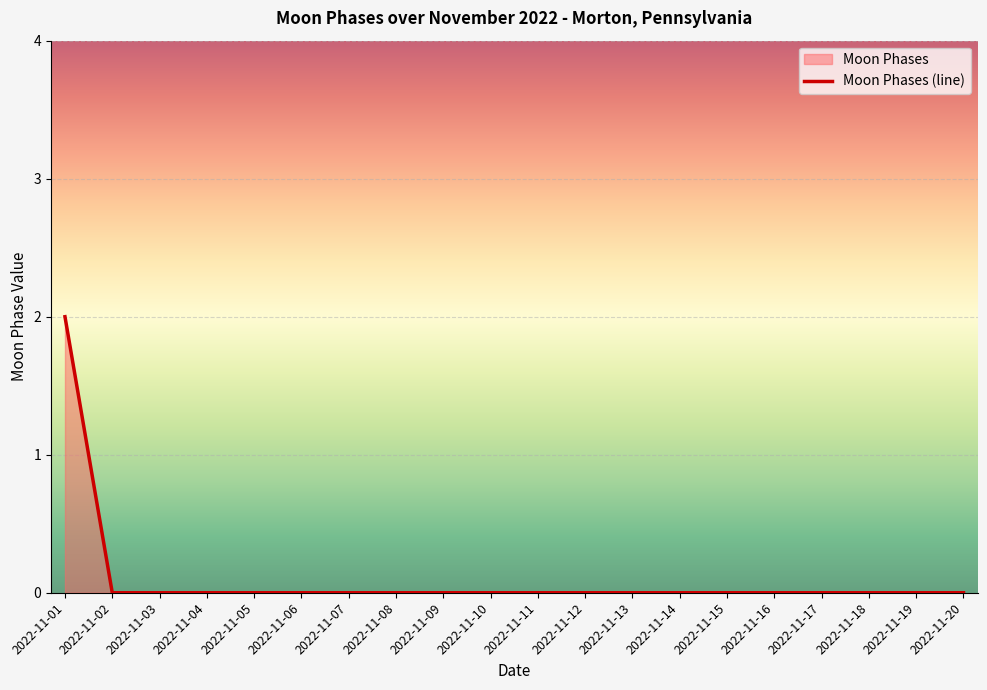

Reading left to right, transcribe all the data shown in this chart.

2022-11-01=2	2022-11-02=0	2022-11-03=0	2022-11-04=0	2022-11-05=0	2022-11-06=0	2022-11-07=0	2022-11-08=0	2022-11-09=0	2022-11-10=0	2022-11-11=0	2022-11-12=0	2022-11-13=0	2022-11-14=0	2022-11-15=0	2022-11-16=0	2022-11-17=0	2022-11-18=0	2022-11-19=0	2022-11-20=0